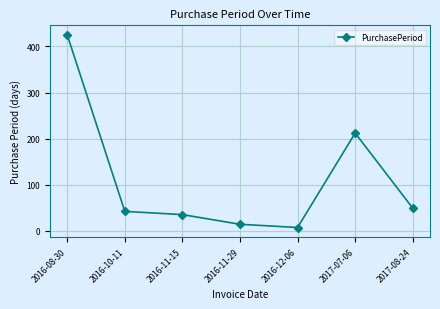

What value does the data have at 2016-11-29?

14